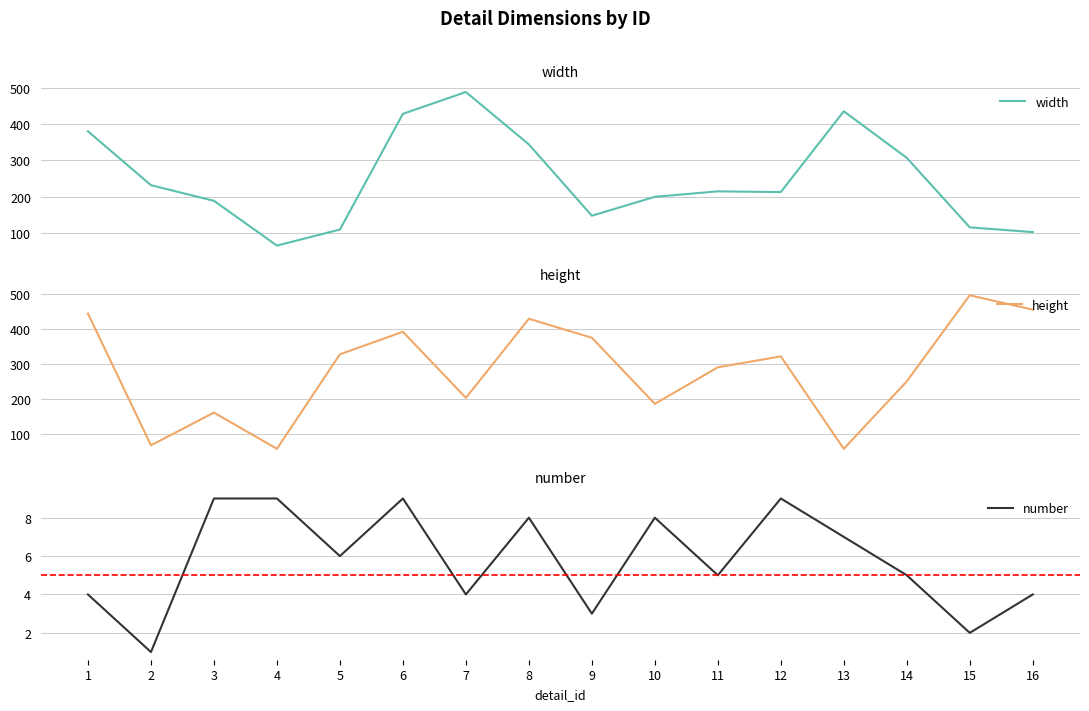

What are all the series names shown in the legend?

width, height, number